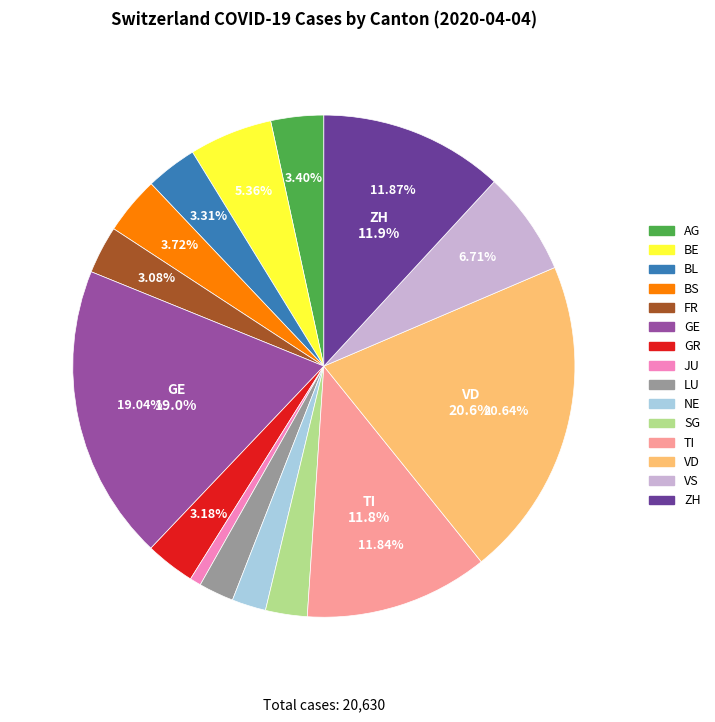

How many segments does this pie chart have?

15